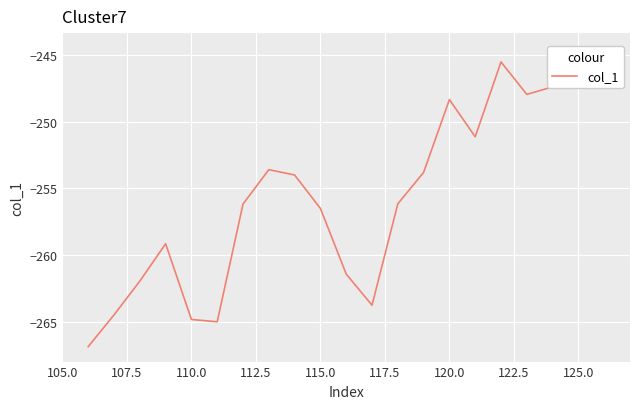

What is the greatest value displayed?

-244.5